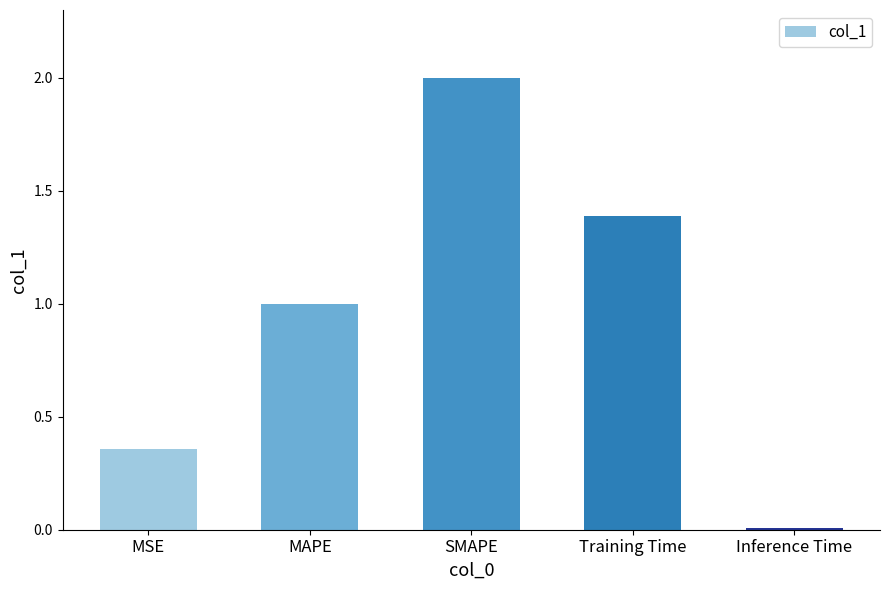

What is the sum of the values at Inference Time and SMAPE?

2.0